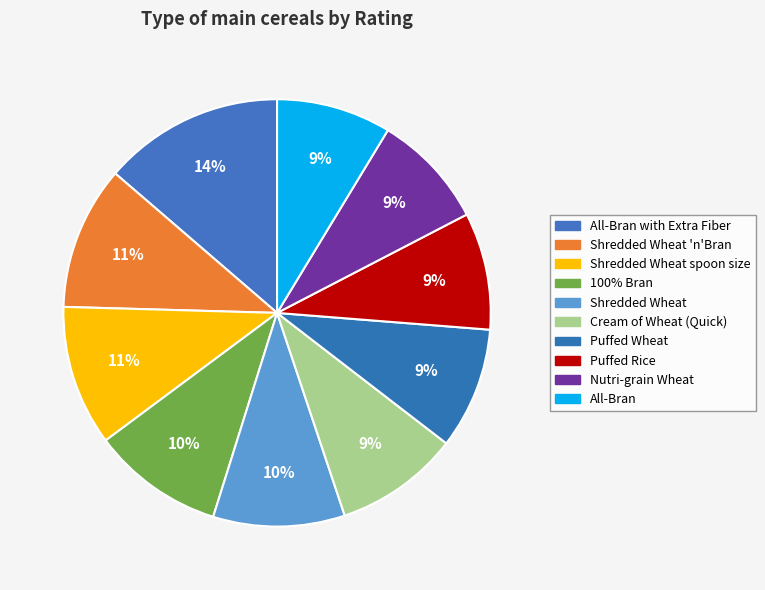

To the nearest percent, what percentage of the pie is All-Bran?

9%